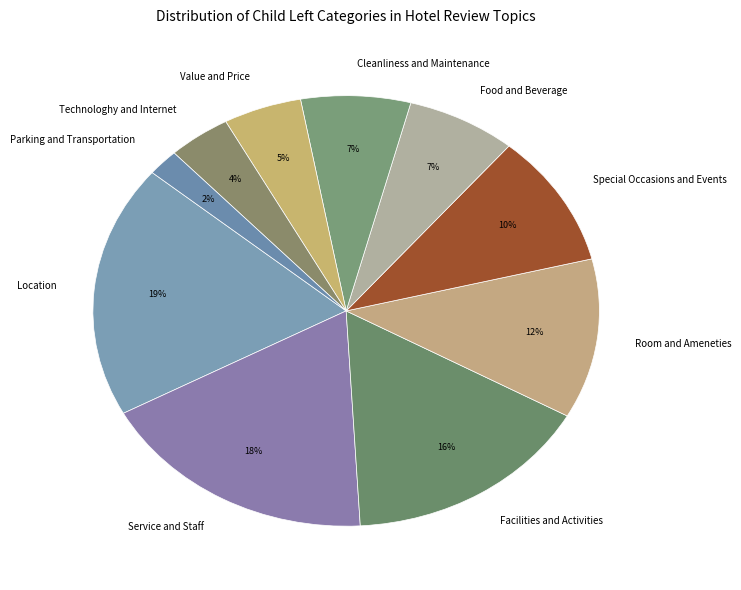

What percentage is the Facilities and Activities slice, to the nearest percent?

16%